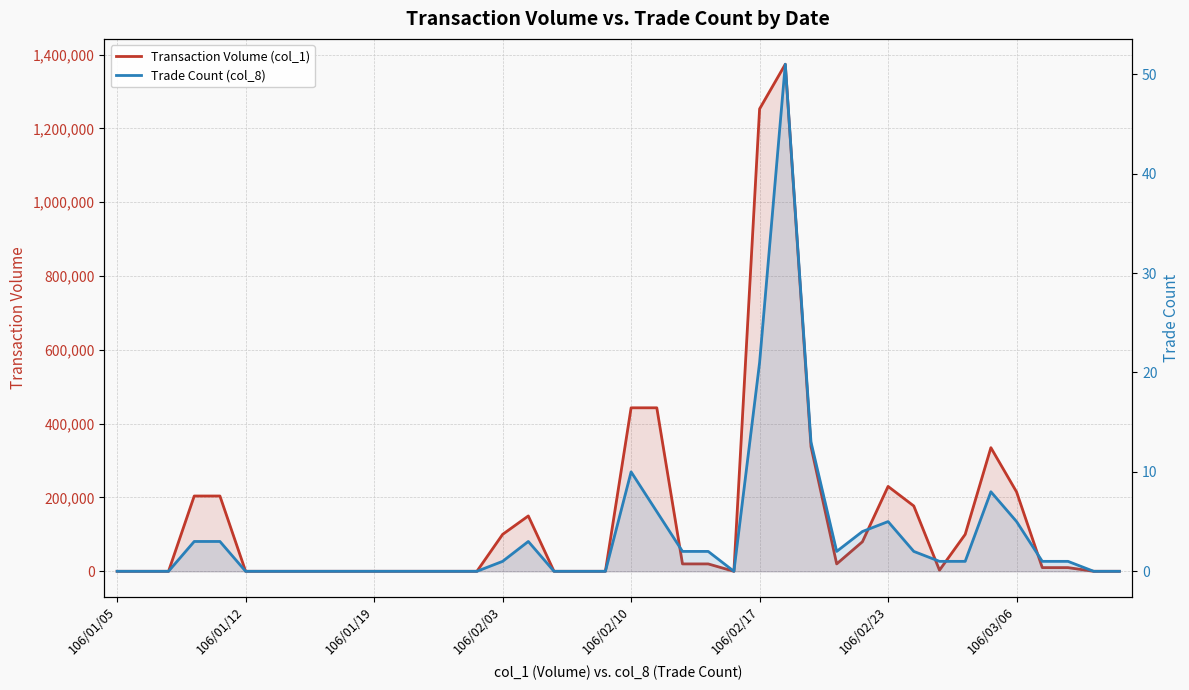

At which label does Transaction Volume (col_1) reach its minimum?

106/01/05